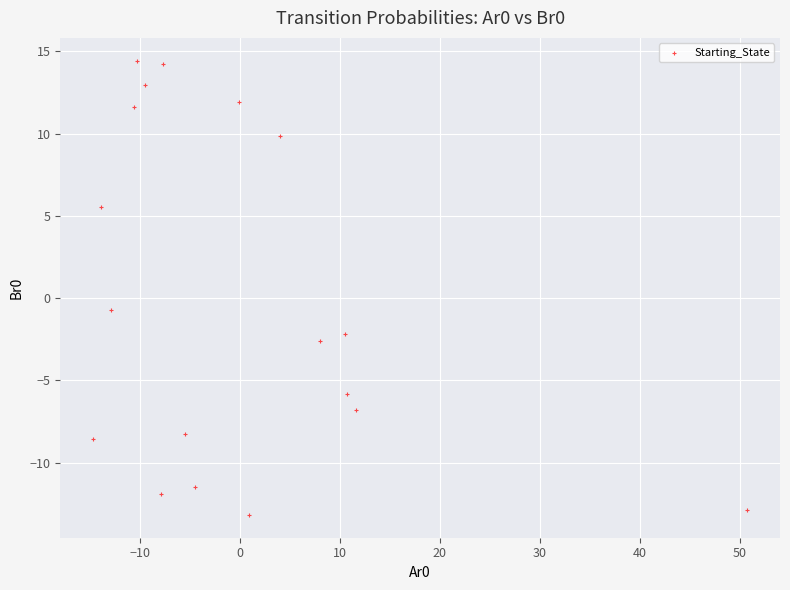

What is the range of X values (max minus min)?

65.4